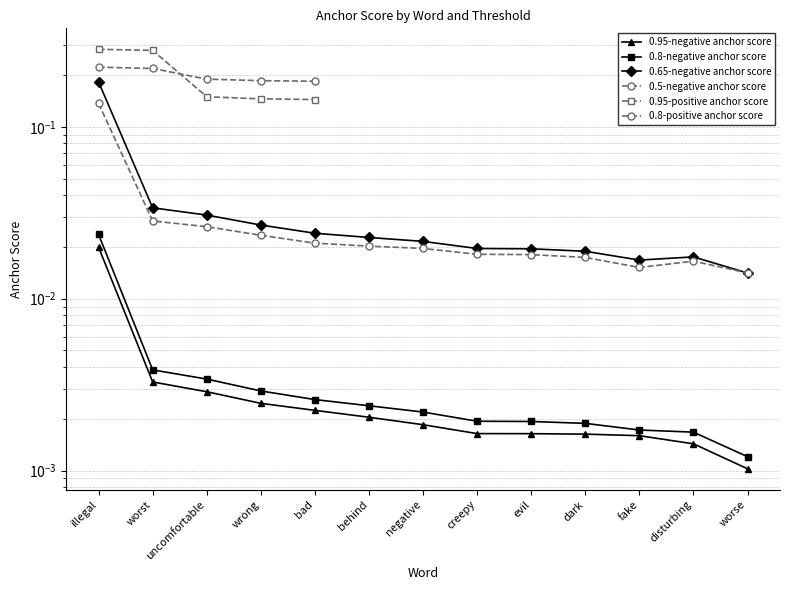

Is the value of 0.95-negative anchor score at creepy greater than the value of 0.8-negative anchor score at bad?

No